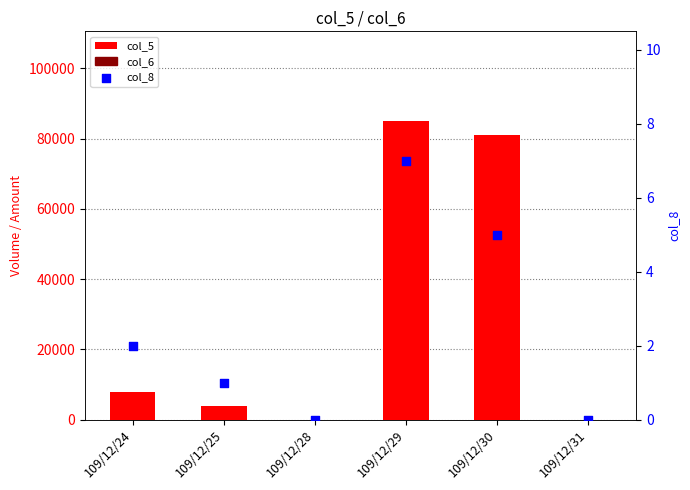

At how many categories does at least one series exceed 1977?

4